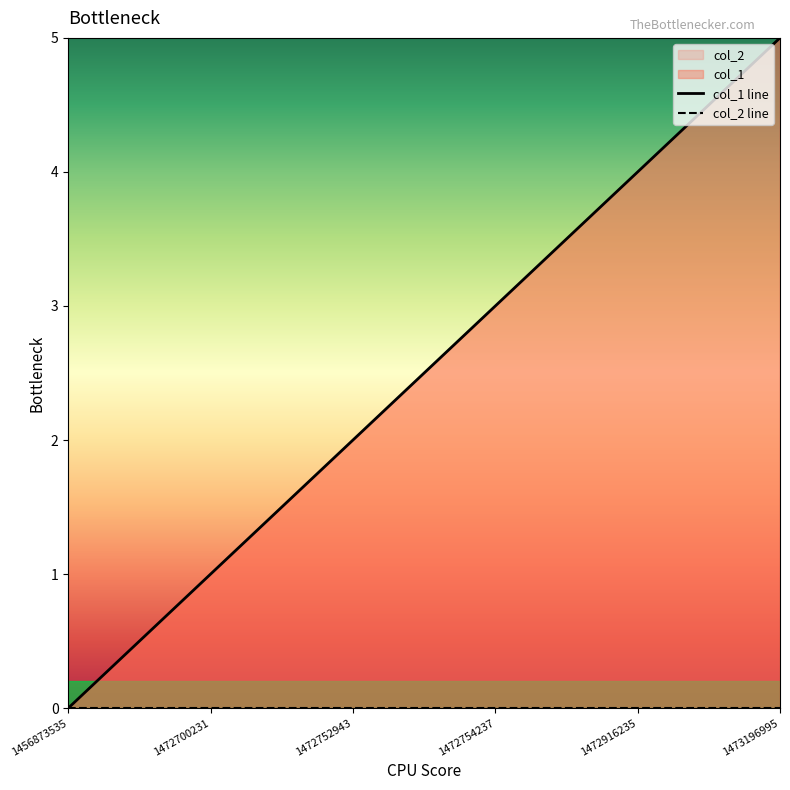

Which label corresponds to the largest value in the chart?

1473196995